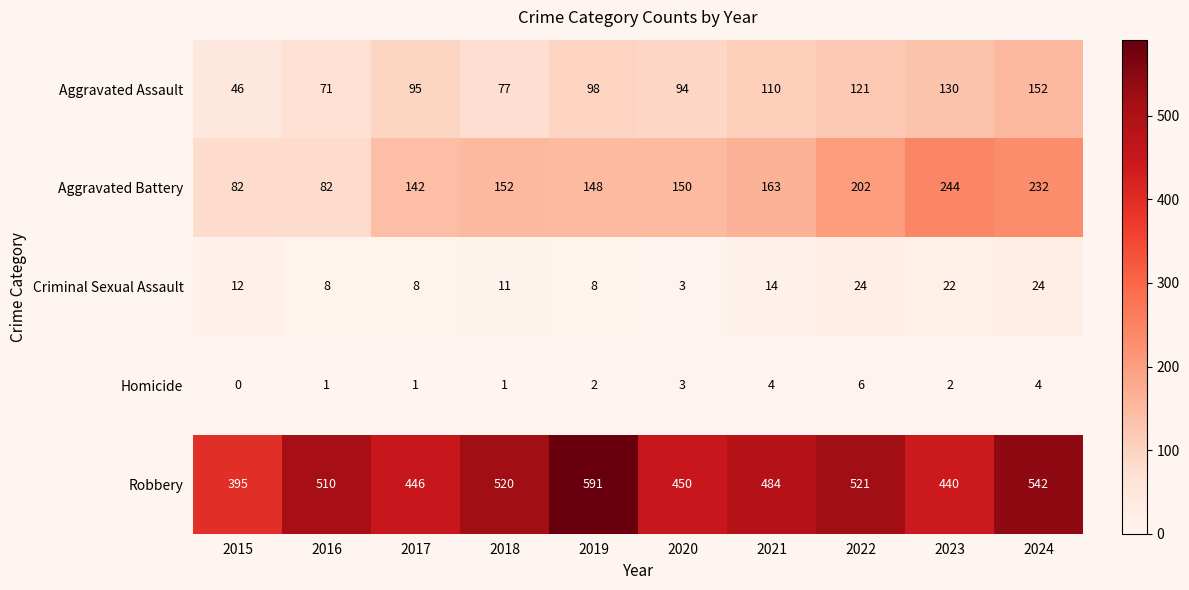

What is the total value across all series at 2019?

847